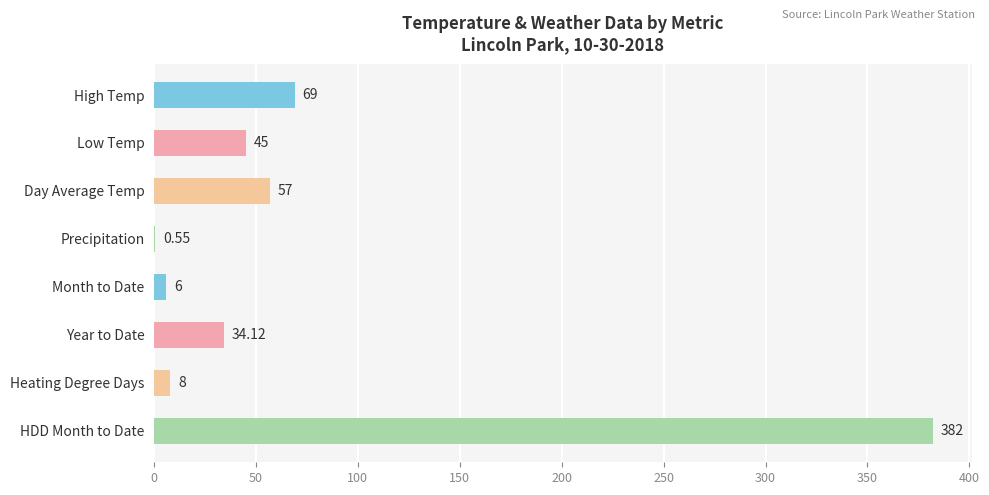

What is the sum of the values at Heating Degree Days and High Temp?

77.0